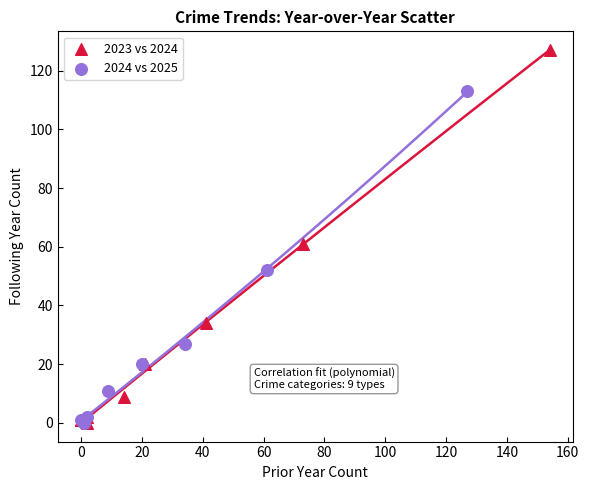

Which series has the widest spread of Y values?

2023 vs 2024